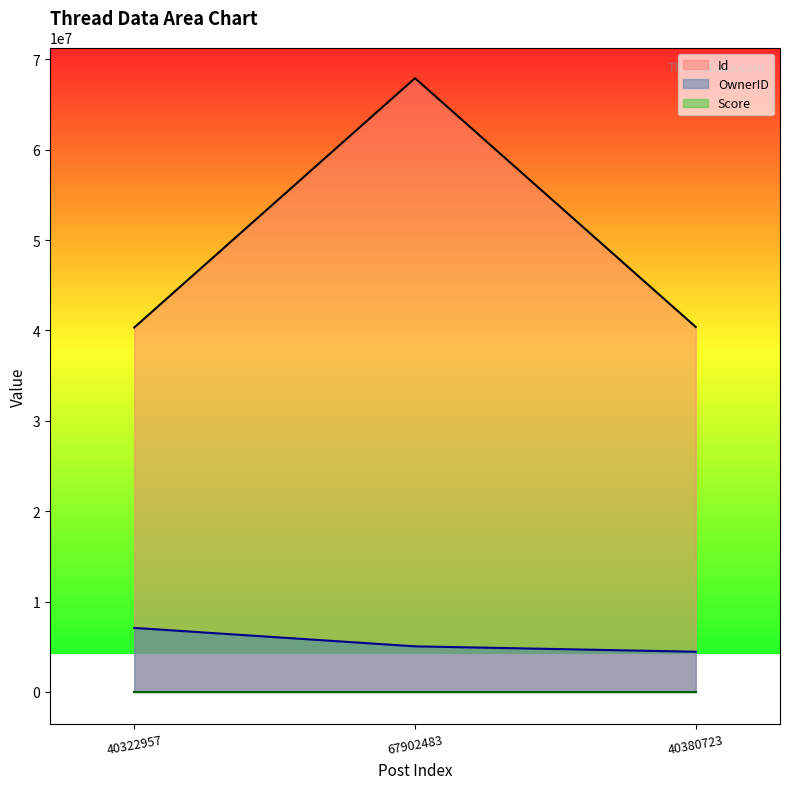

What is the minimum value for OwnerID?

4454969